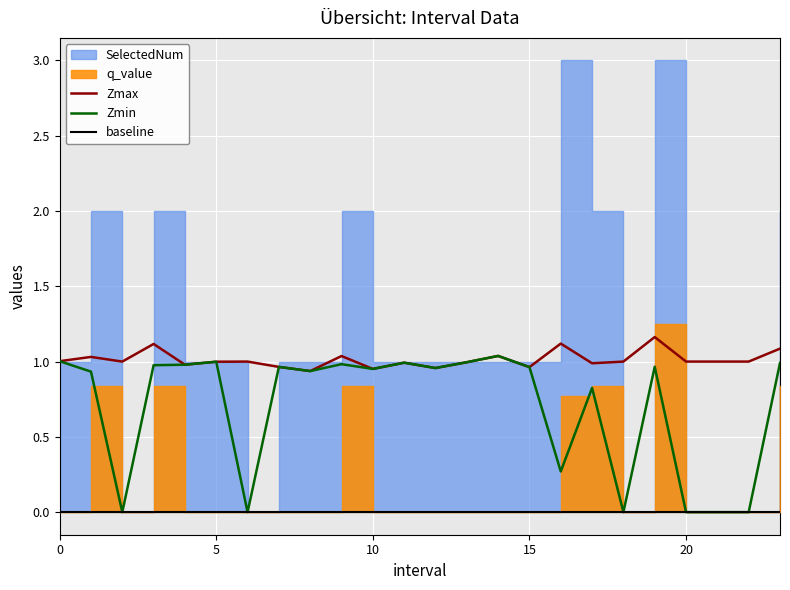

Is the value of Zmin at 0 greater than the value of Zmax at 25?

Yes